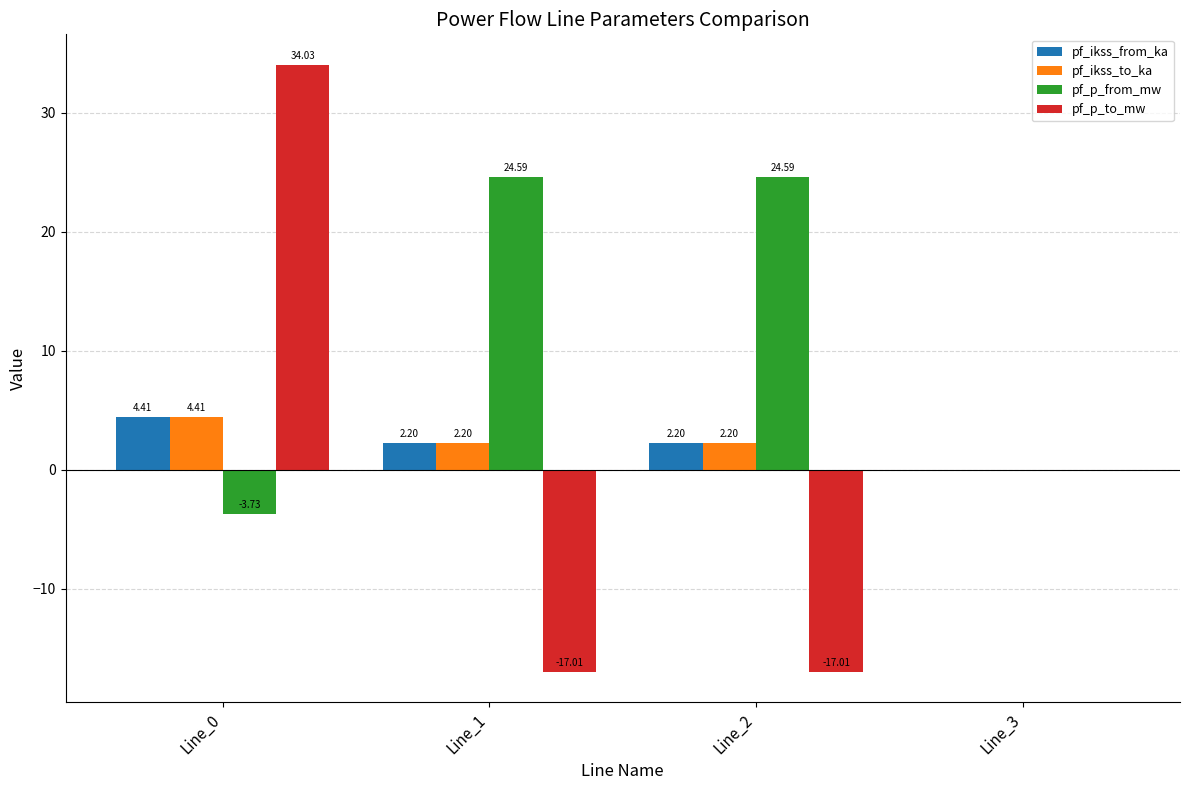

Which series has the largest range (max minus min)?

pf_p_to_mw